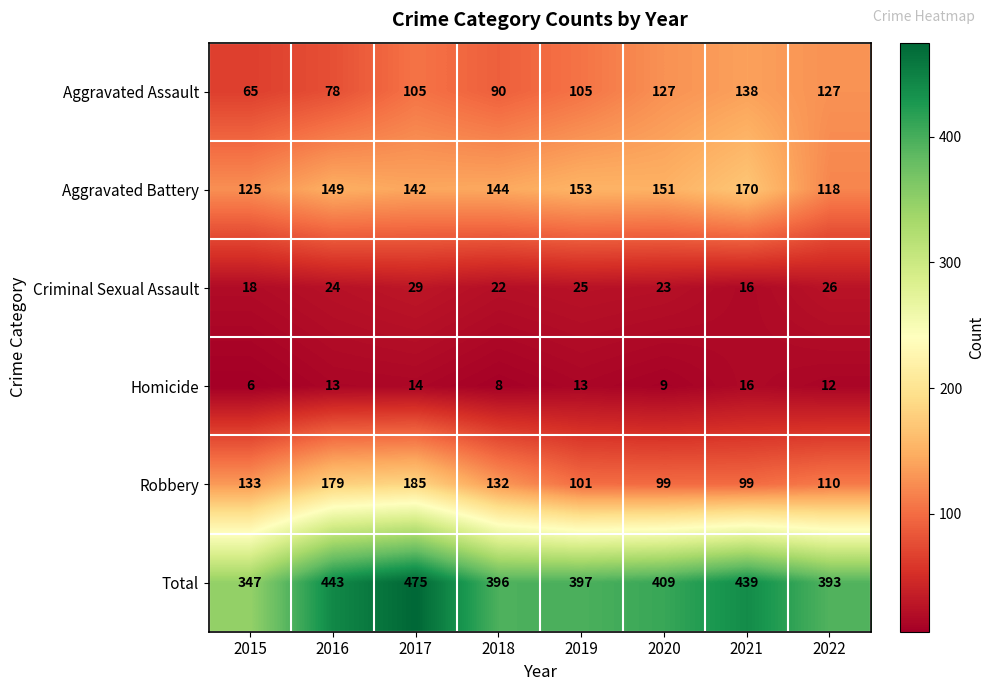

What is the difference between the Total values at 2017 and 2019?

78